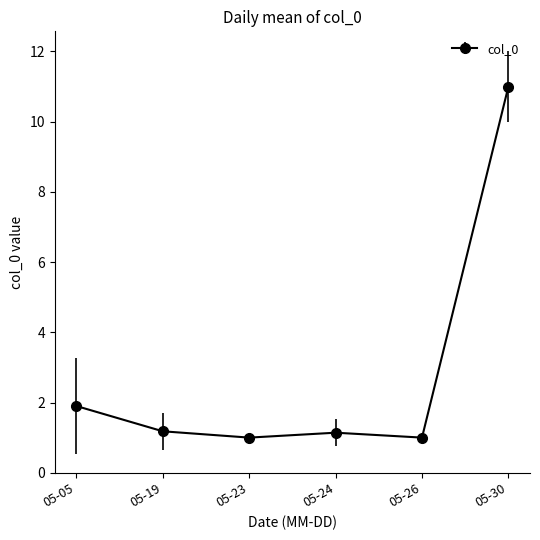

What is the difference between the second highest and minimum values?

0.9